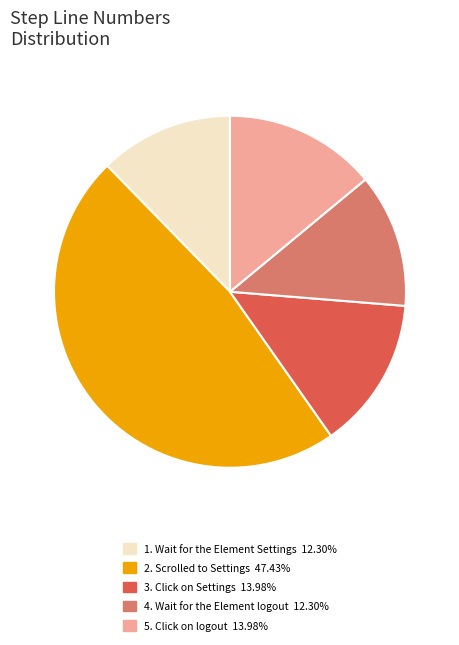

Is there any slice that represents more than half of the pie?

No